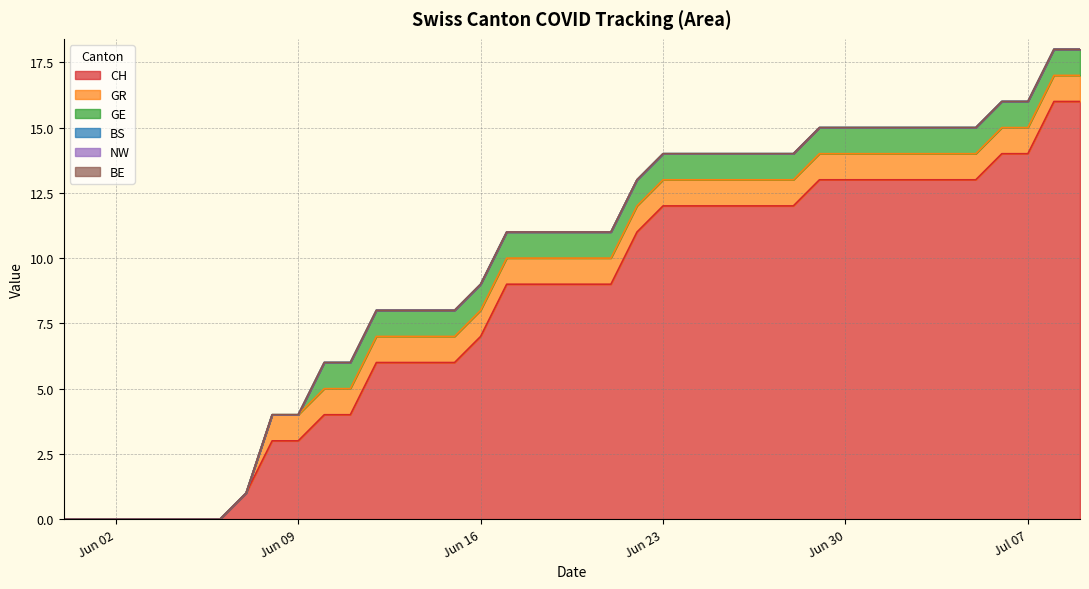

True or false: GR has more than 1 points higher than both neighbors.

False